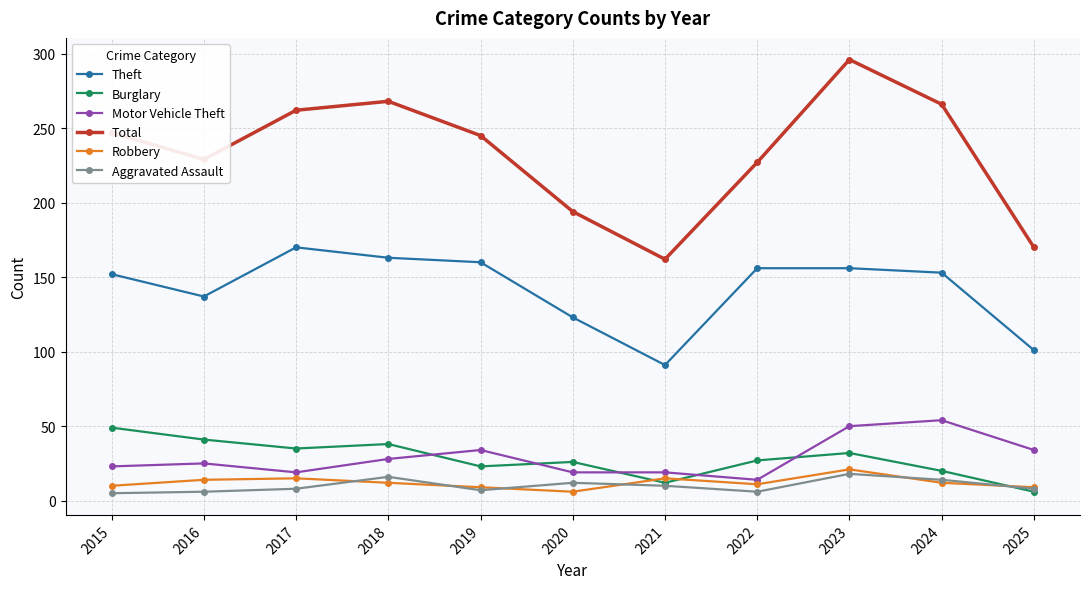

Does the chart display data point markers on the line(s)?

Yes